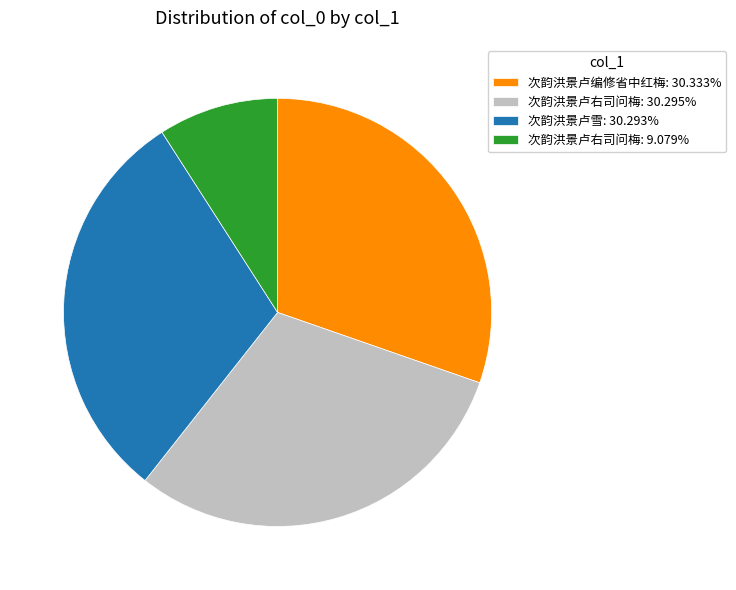

Does any single category account for the majority?

No